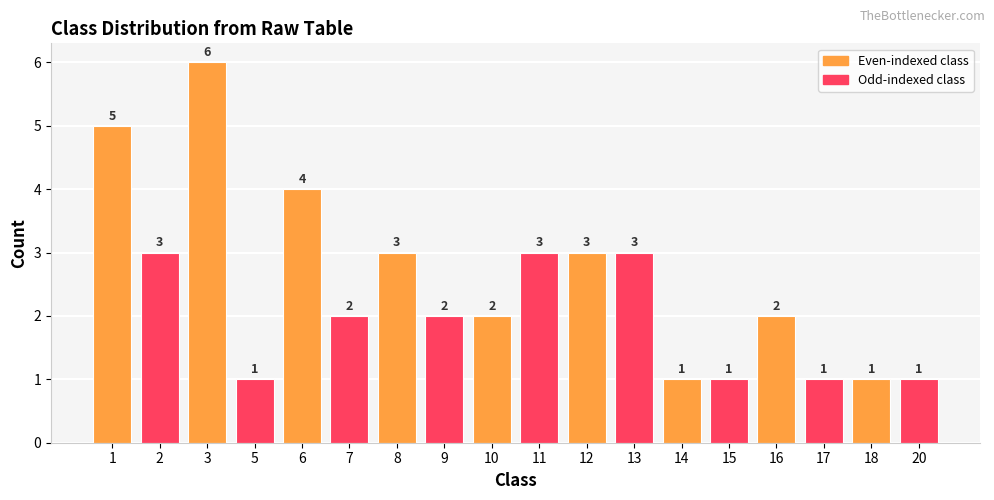

How many values are between 1 and 3?

15